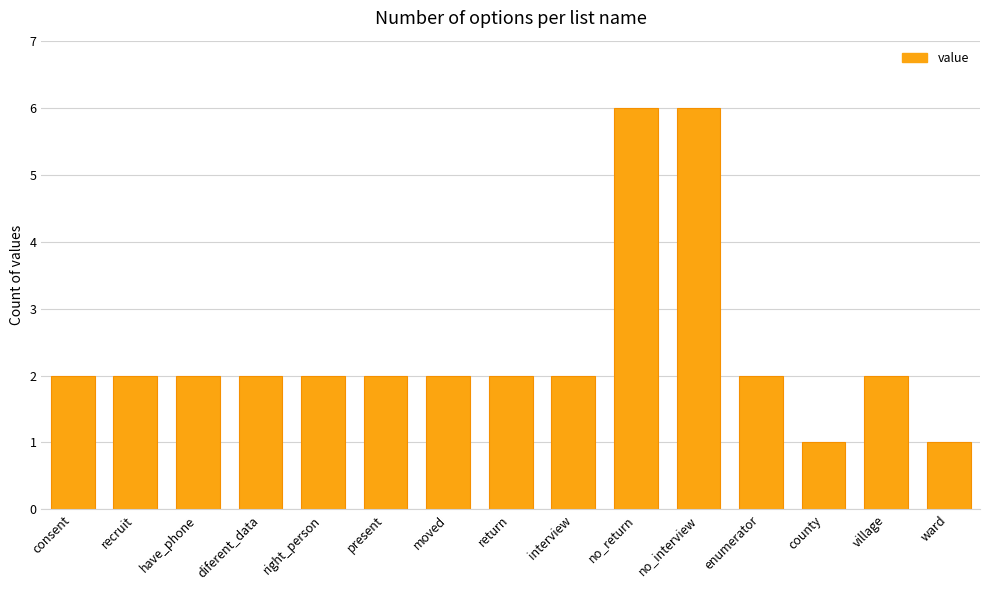

Reading left to right, extract all data points from this chart.

2	2	2	2	2	2	2	2	2	6	6	2	1	2	1